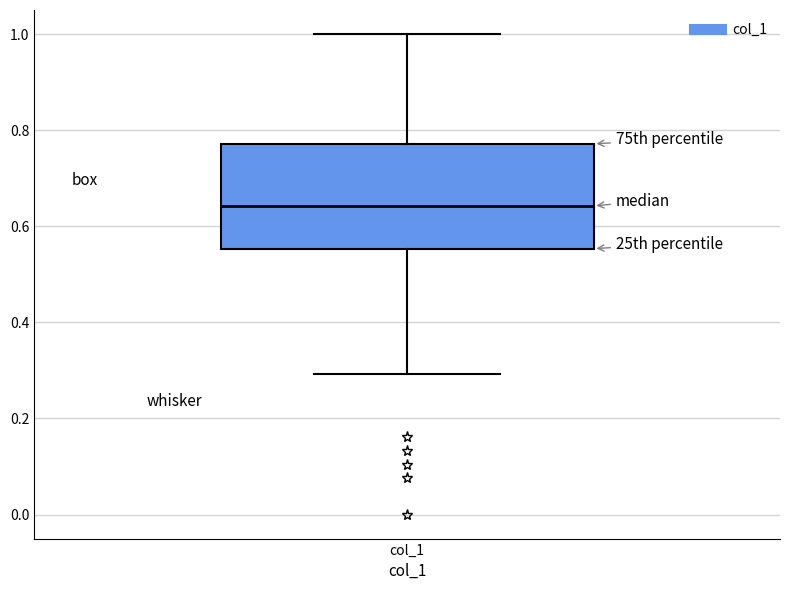

Where does the median line of the box for col_1 sit on the y-axis? The values are not printed on the chart, so give them approximately, as read against the axis.

0.64